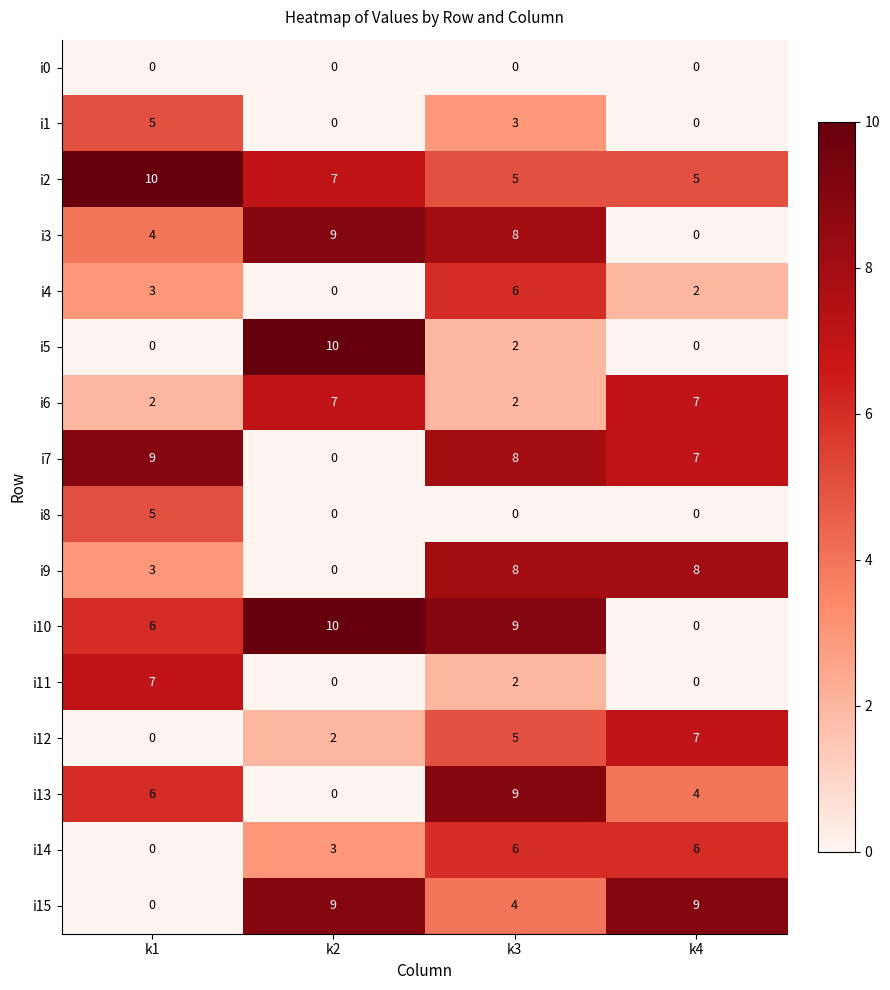

At which label does i15 reach its minimum?

k1